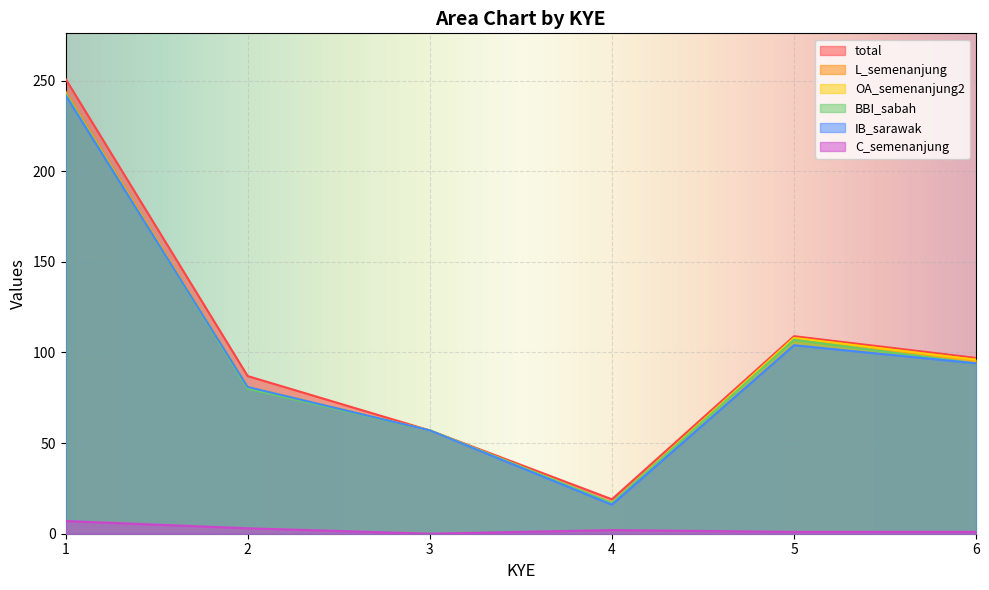

Reading left to right, list all the values displayed in this chart.

total: 251	87	57	19	109	97
L_semenanjung: 244	81	57	17	108	96
OA_semenanjung2: 243	81	57	17	108	96
BBI_sabah: 243	80	57	17	107	94
IB_sarawak: 242	81	57	16	104	94
C_semenanjung: 7	3	0	2	1	1